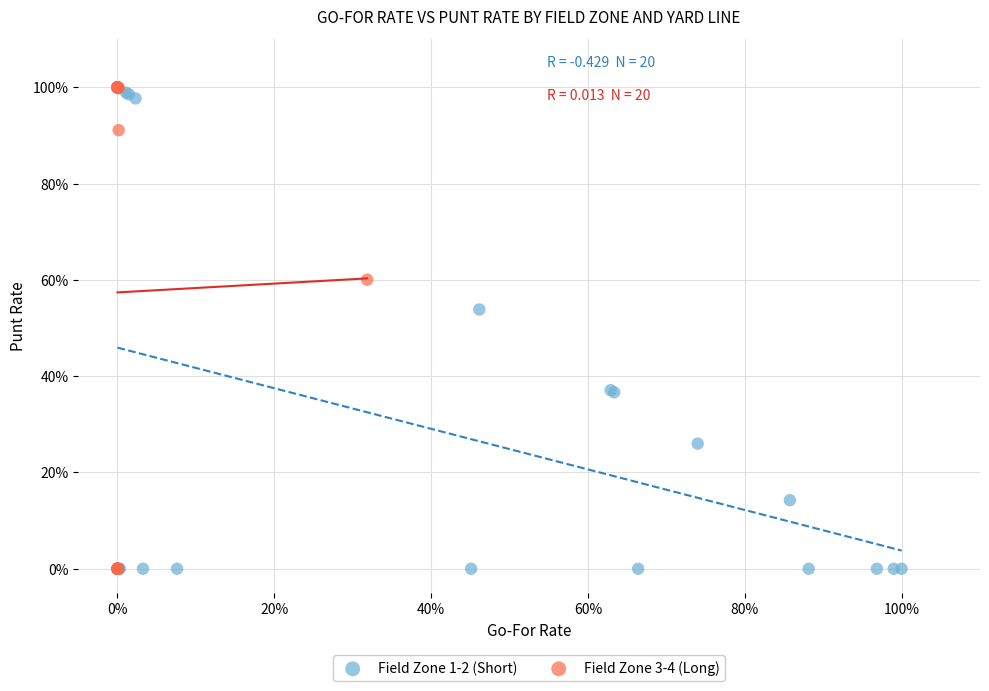

What are all the series names shown in the legend?

Field Zone 1-2 (Short), Field Zone 3-4 (Long)